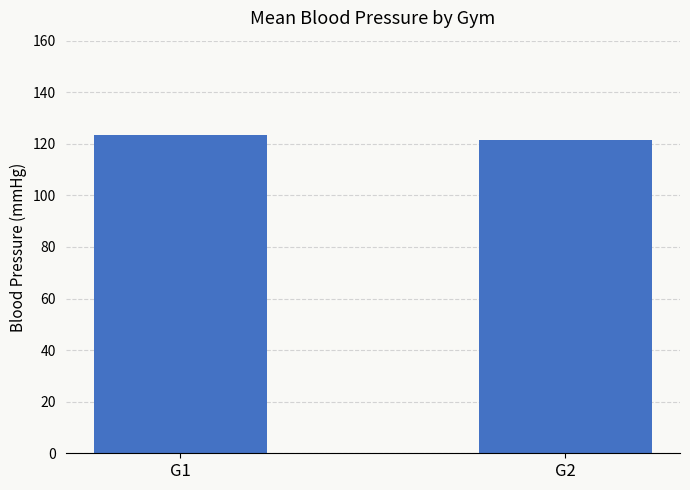

What is the change in value from G1 to G2?

-1.8